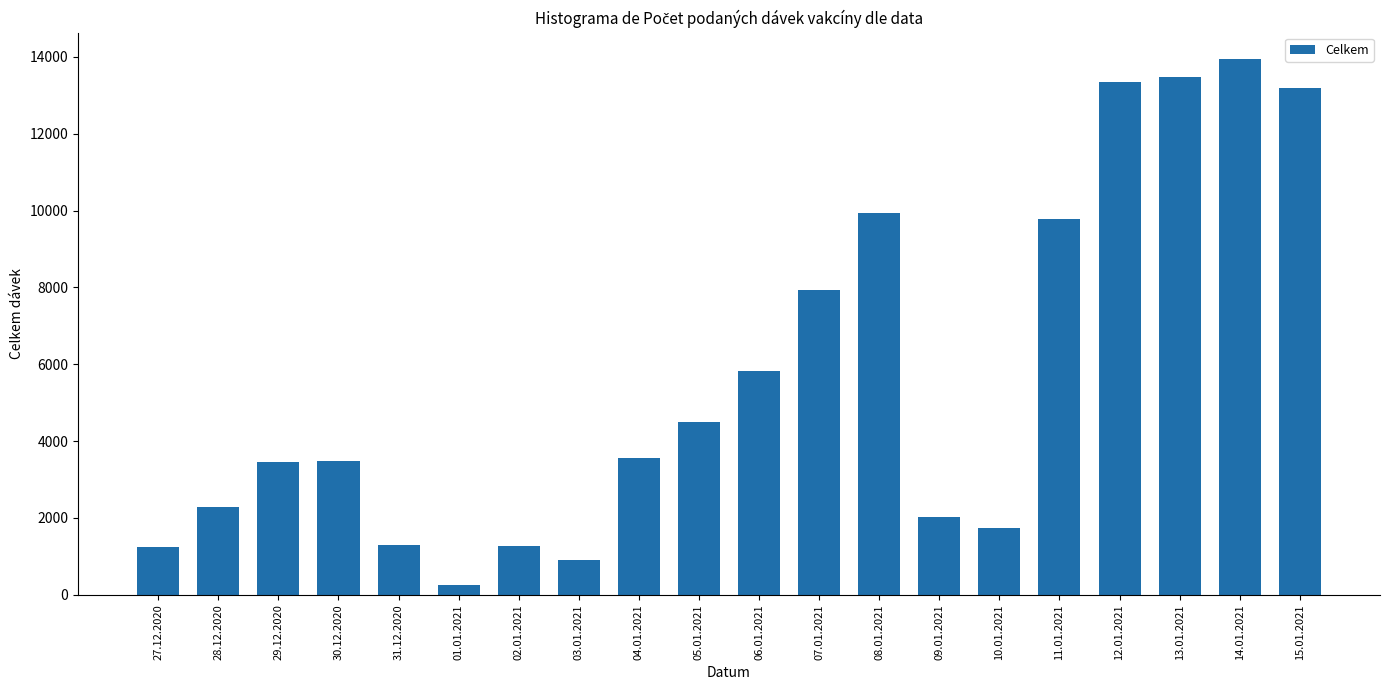

What is the difference between the second highest and minimum values?

13214